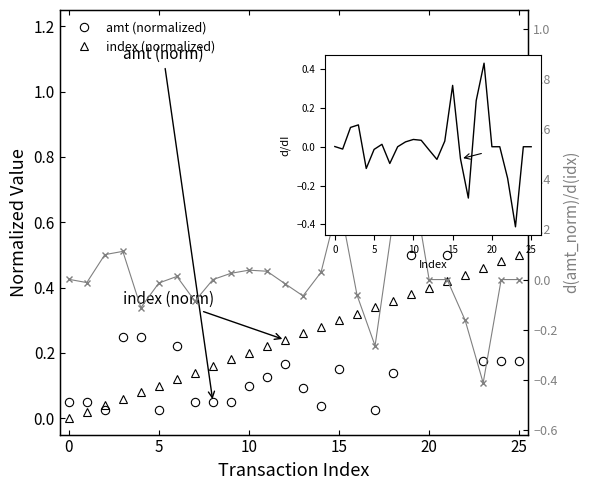

Which category has the highest value in the d(amt_norm)/d(idx) series?

19